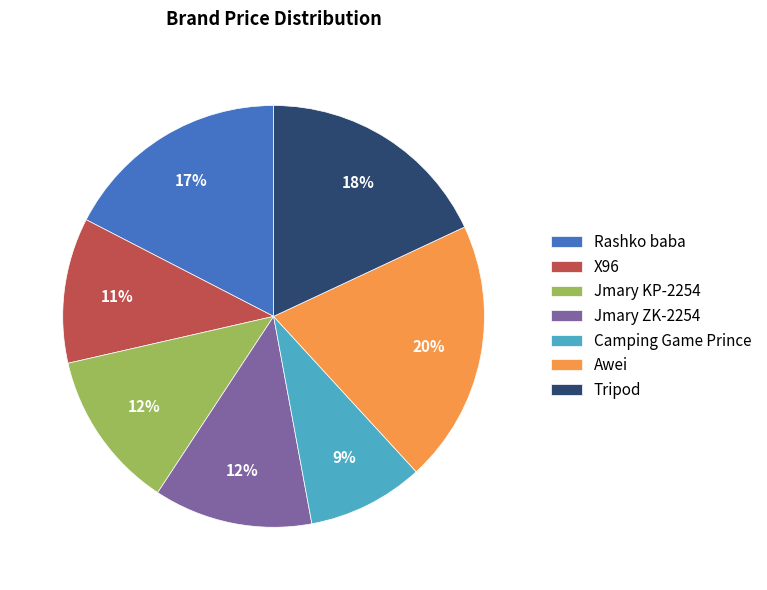

Is the sum of Awei and Jmary KP-2254 greater than half?

No